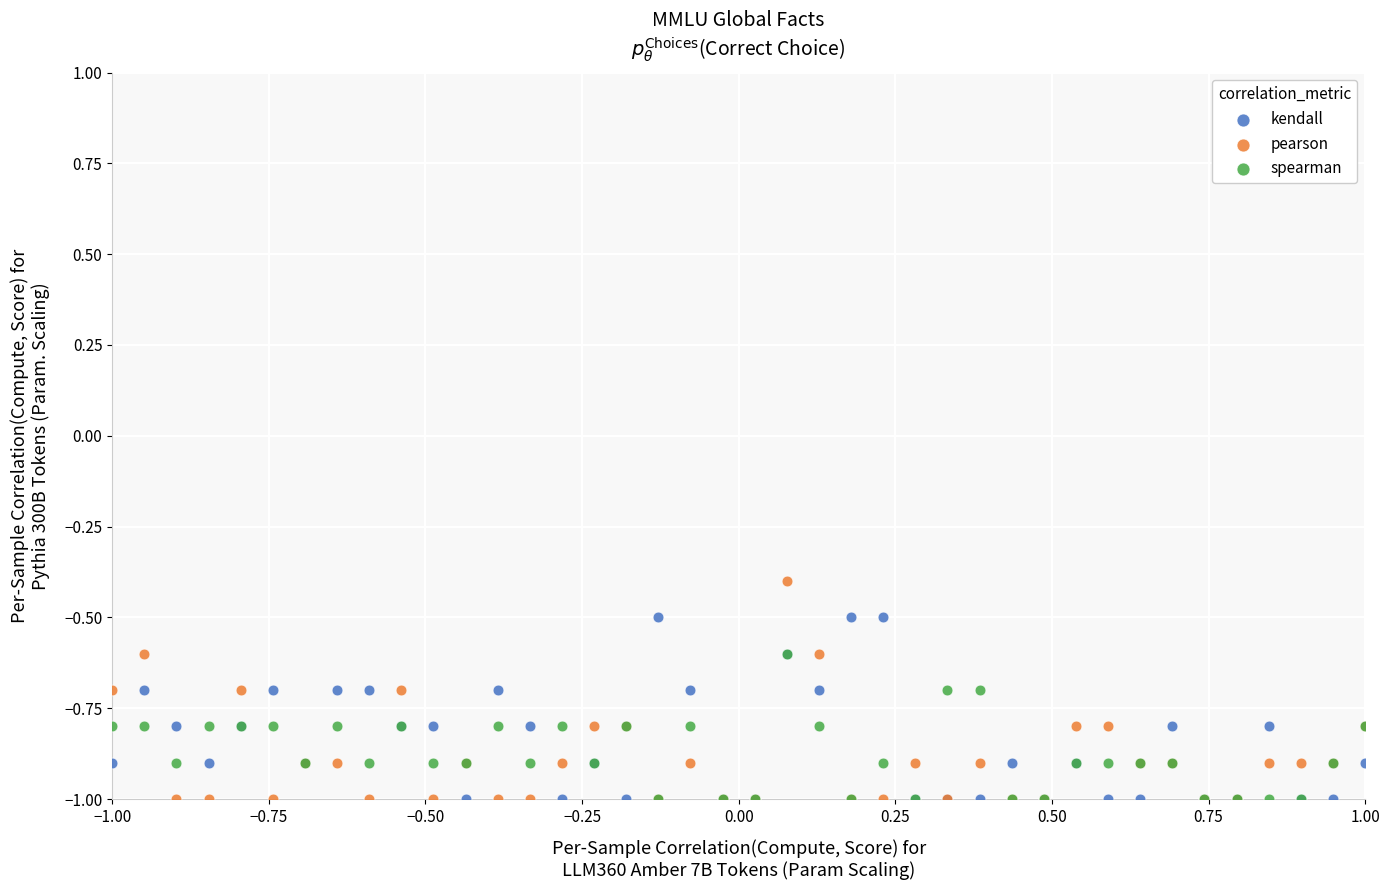

In the pearson series, what Y value is closest to 0?

-0.4